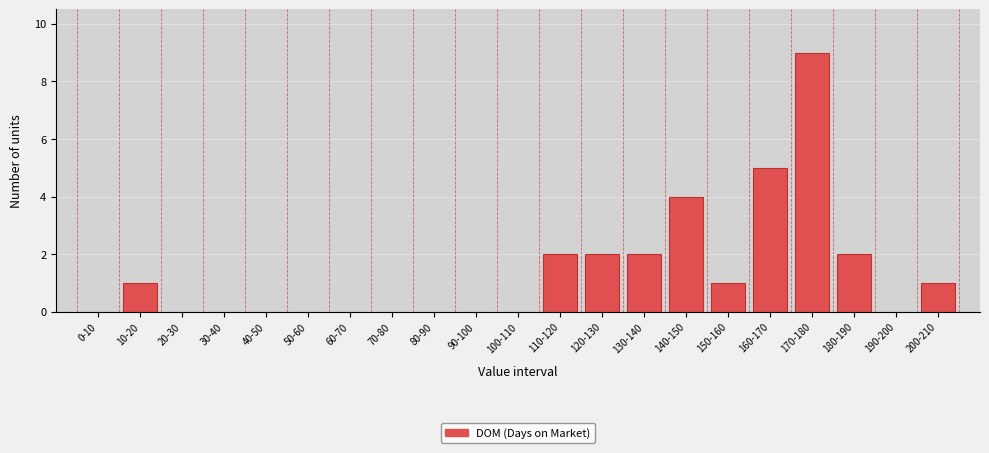

Reading right to left, transcribe all the data shown in this chart.

200-210=1	190-200=0	180-190=2	170-180=9	160-170=5	150-160=1	140-150=4	130-140=2	120-130=2	110-120=2	100-110=0	90-100=0	80-90=0	70-80=0	60-70=0	50-60=0	40-50=0	30-40=0	20-30=0	10-20=1	0-10=0